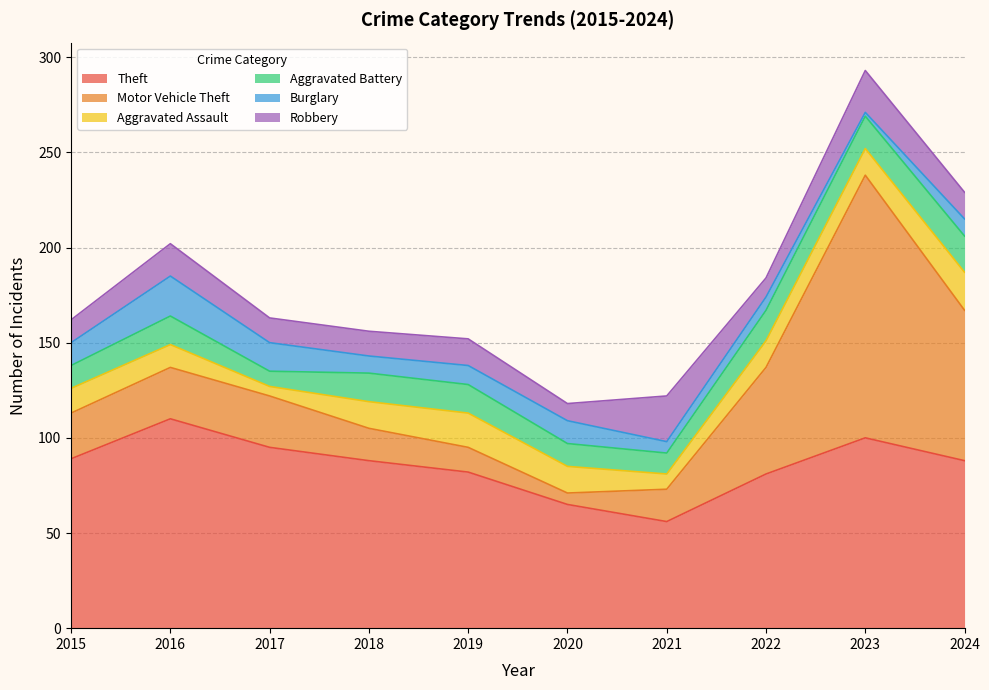

True or false: Motor Vehicle Theft and Robbery intersect in this chart.

True